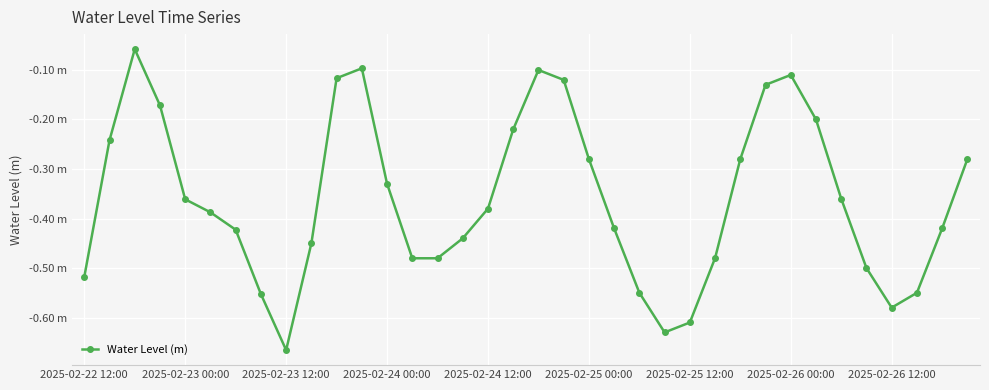

Is this an area chart (filled region under the line)?

No